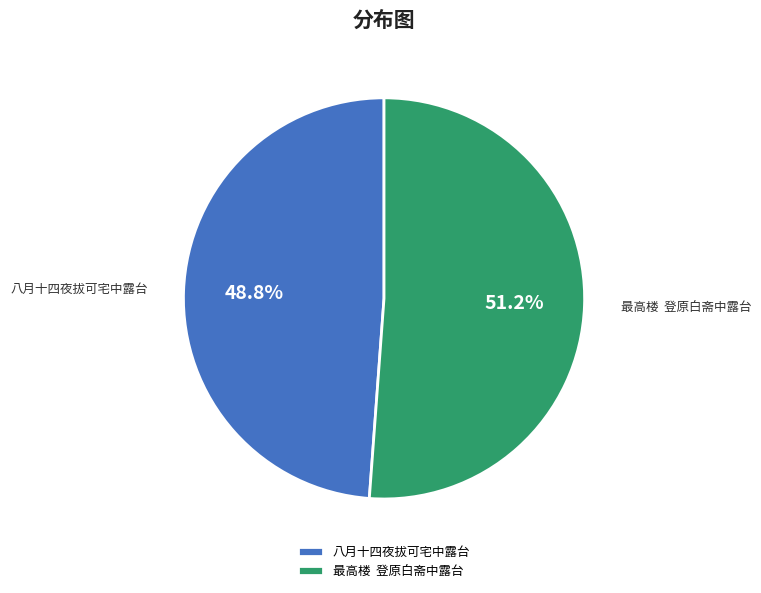

Does any single category account for the majority?

Yes